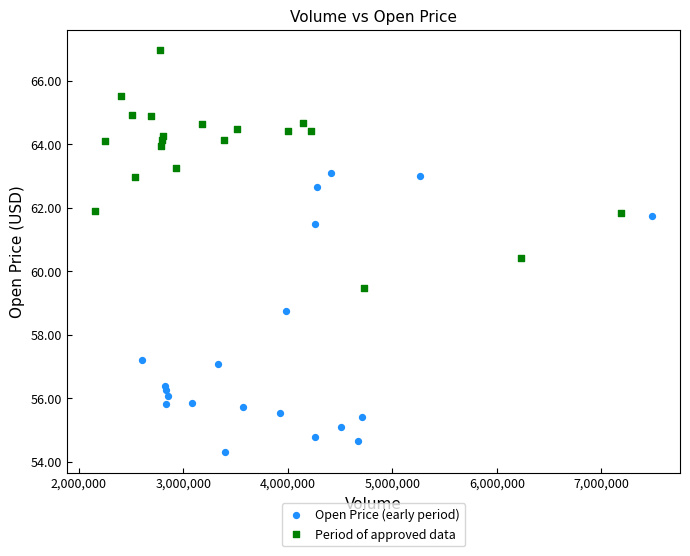

Which series contains the lowest Y value?

Open Price (early period)